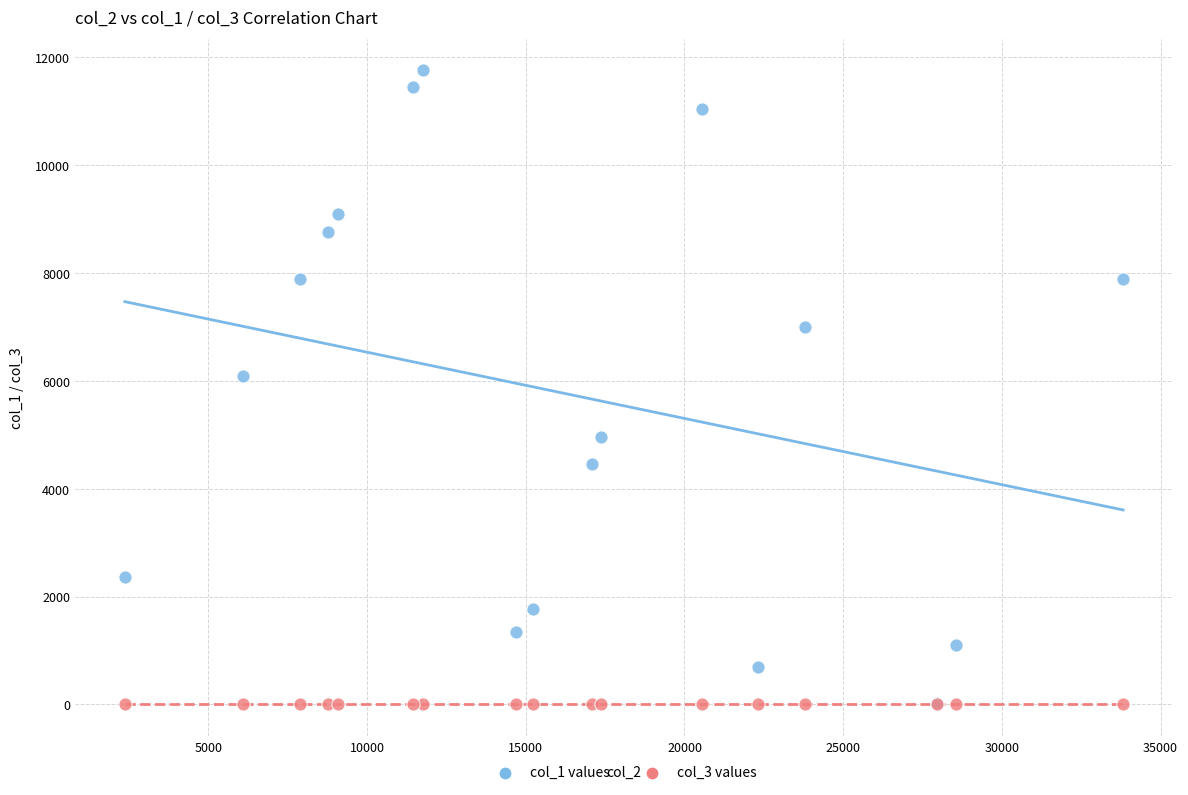

Across all series, what Y value is closest to 5877?

6084